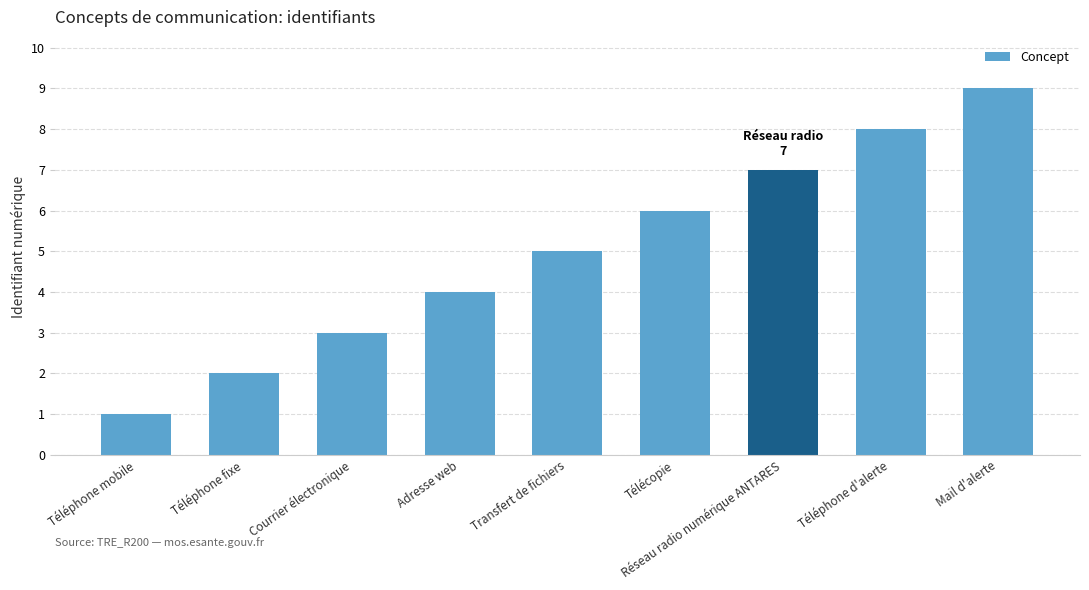

Count the number of data series in this chart.

1